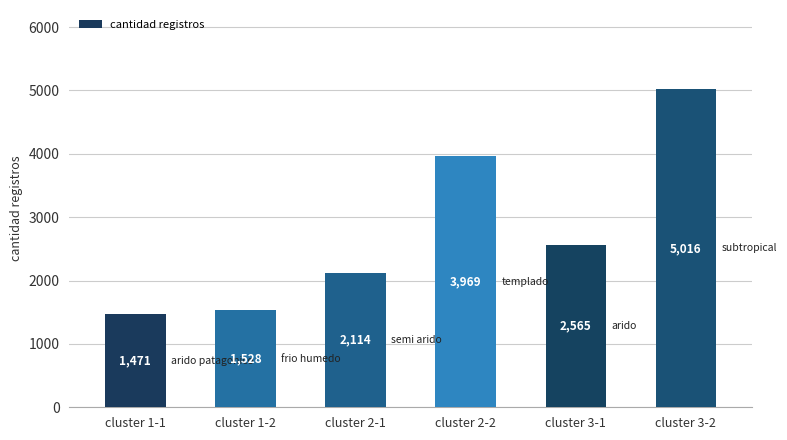

True or false: the data shows 8668 at cluster 3-2.

False